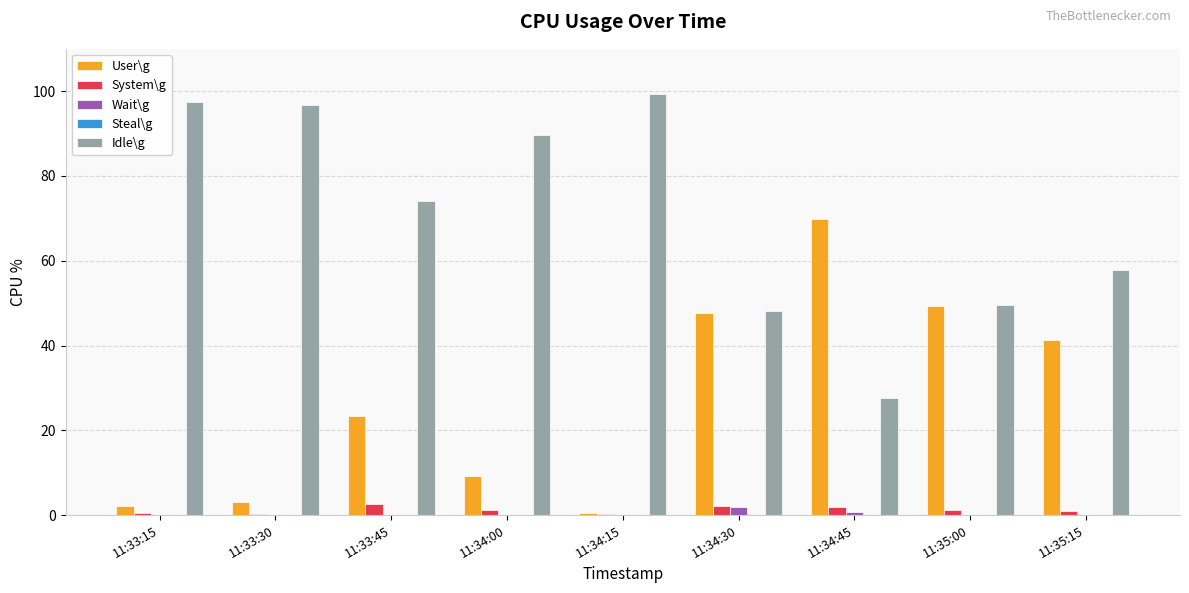

What is the highest value of the System\g series?

2.6